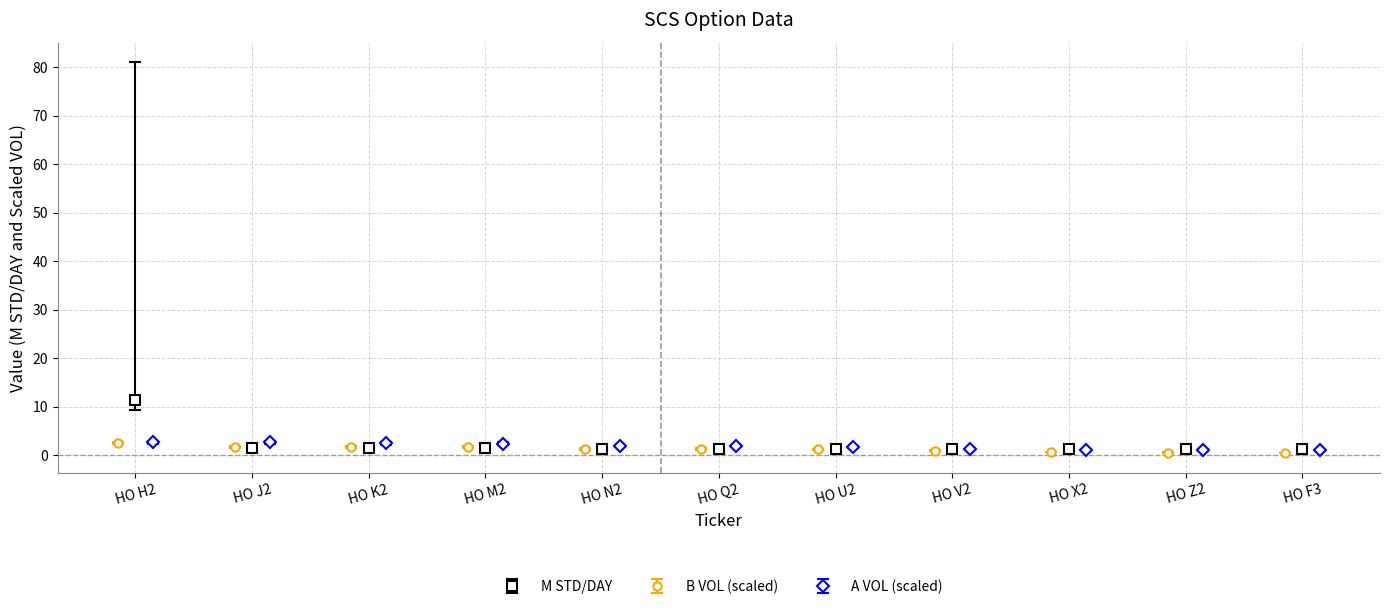

After their last crossing, which series has the higher values: A VOL or B VOL?

A VOL